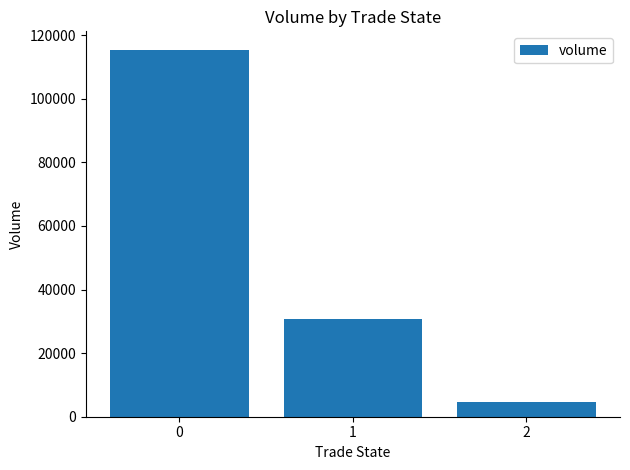

Reading left to right, extract all data points from this chart.

115464.6	30770.5	4530.7